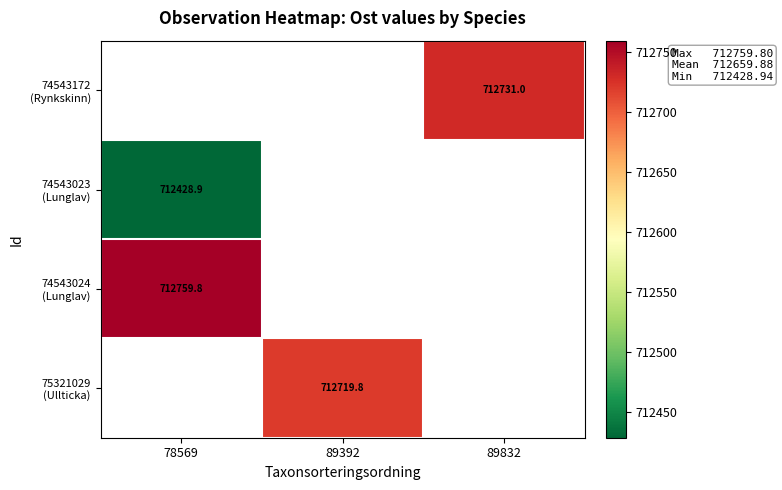

How many series are shown in this chart?

4